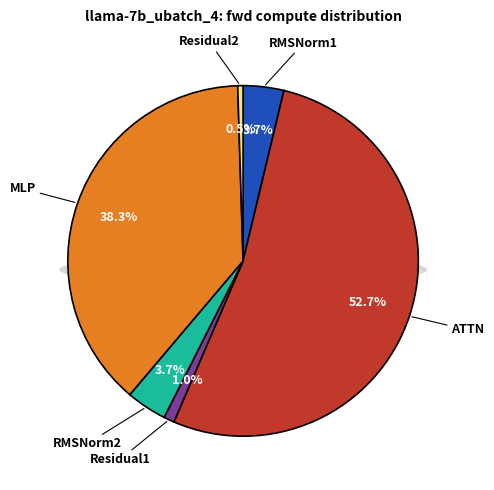

Is there any slice that represents more than half of the pie?

Yes